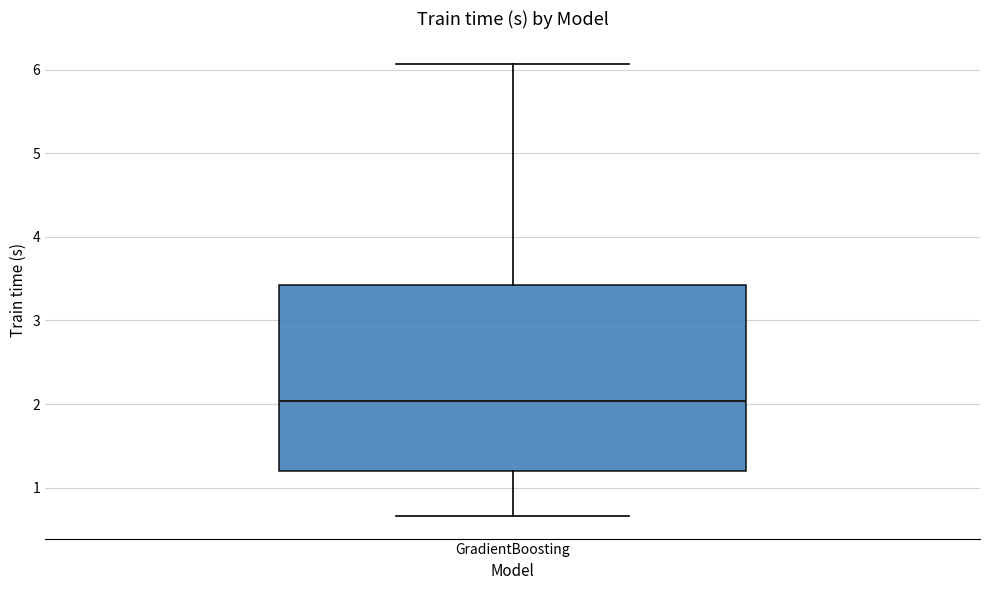

Read this box plot against the y-axis: the position of the median line, the range covered by the box, and the ends of both whiskers. The values are not printed on the chart, so give them approximately, as read against the axis.

median 2.0, box 1.2 to 3.4, whiskers 0.7 to 6.1